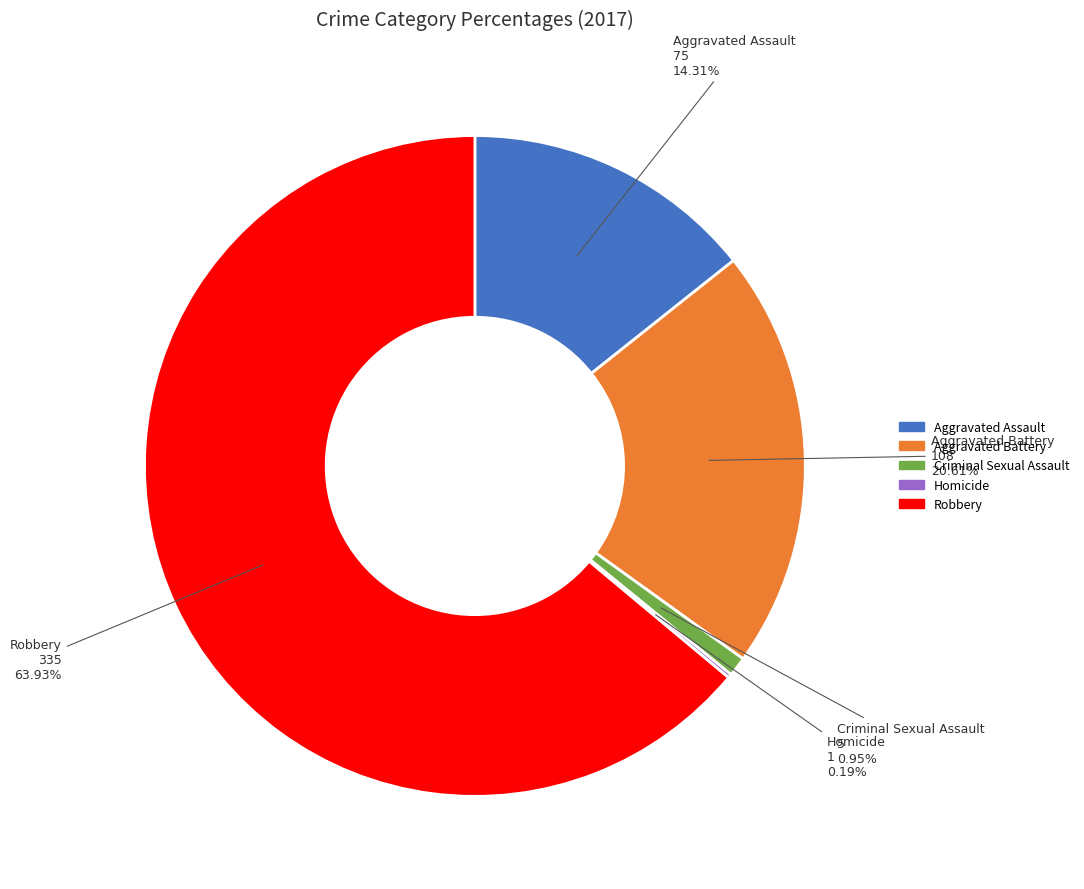

Combined, do Robbery and Aggravated Assault account for over 50%?

Yes